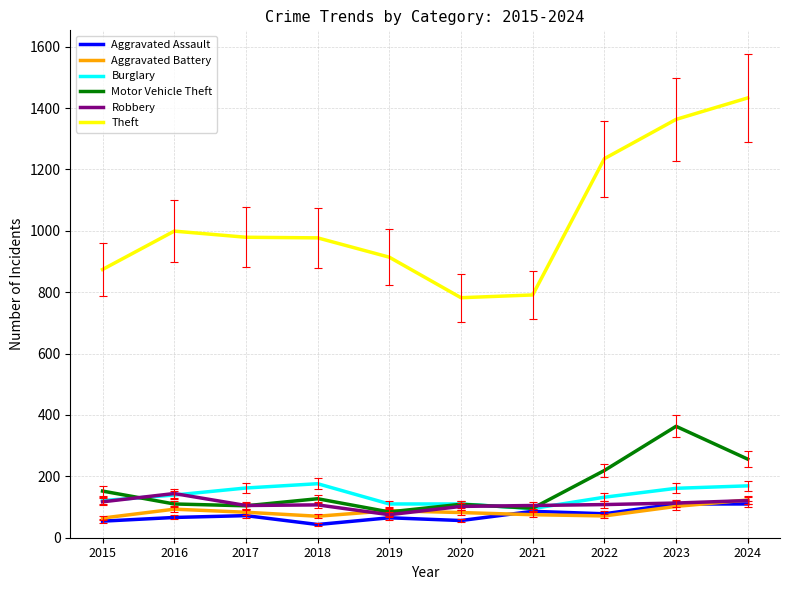

What is the total value across all series at 2015?

1382